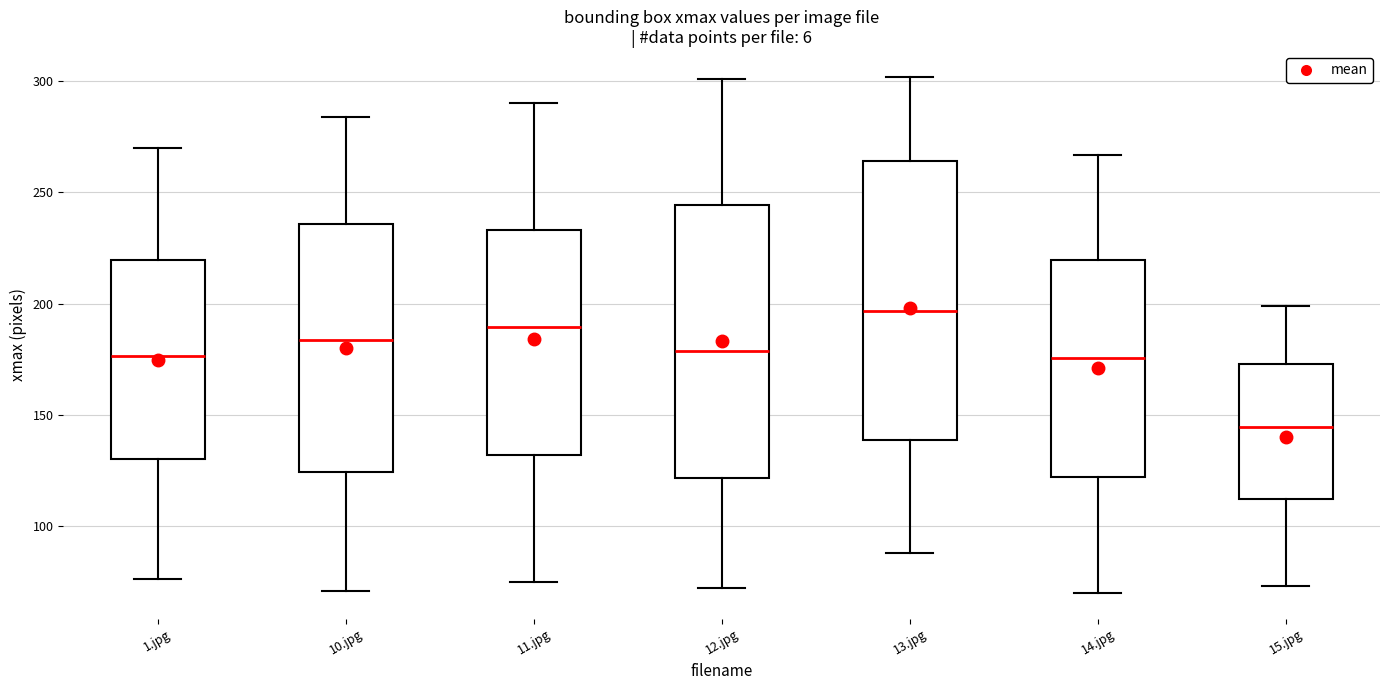

Reading left to right, transcribe this box plot: for each box, give where its median line is, the range the box spans, and where its two whiskers end, as read against the y-axis. The values are not printed on the chart, so give them approximately, as read against the axis.

1.jpg: median 175, box 130 to 220, whiskers 75 to 270
10.jpg: median 185, box 125 to 235, whiskers 70 to 285
11.jpg: median 190, box 130 to 235, whiskers 75 to 290
12.jpg: median 180, box 120 to 245, whiskers 70 to 300
13.jpg: median 195, box 140 to 265, whiskers 90 to 300
14.jpg: median 175, box 120 to 220, whiskers 70 to 265
15.jpg: median 145, box 110 to 175, whiskers 75 to 200